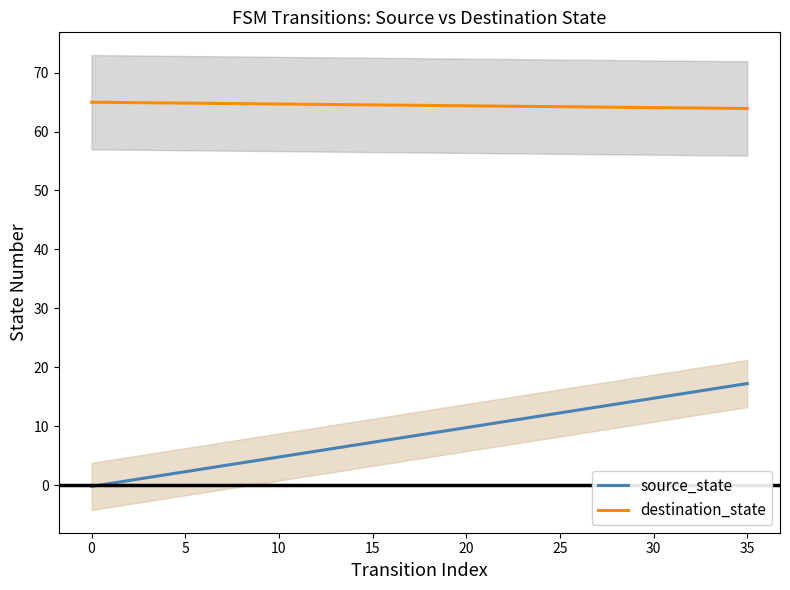

Does the chart have visible grid lines?

No